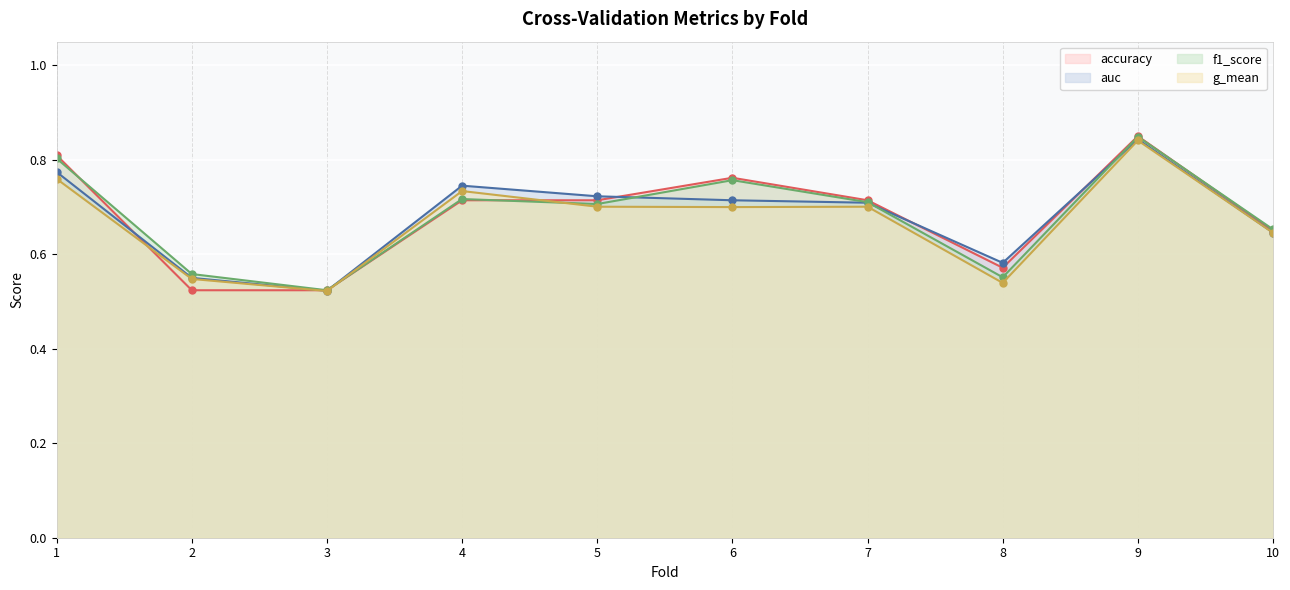

What is the difference between the maximum and minimum values in the f1_score series?

0.3